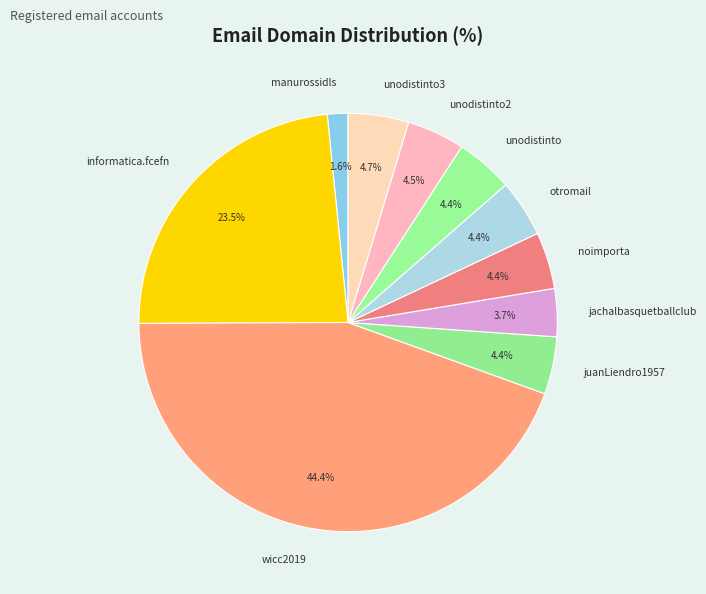

Which slice is the largest?

wicc2019